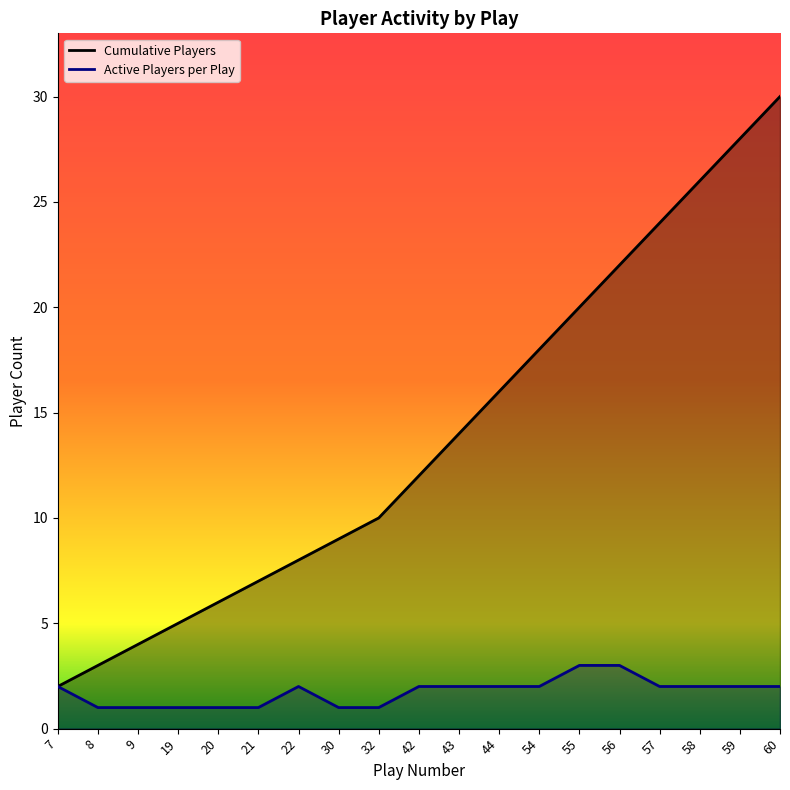

Which series has the widest spread of values?

Cumulative Players